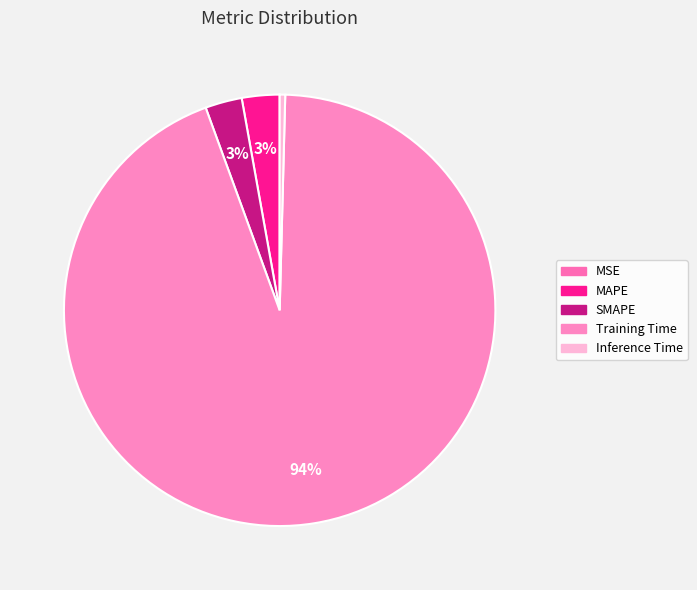

How many segments does this pie chart have?

5